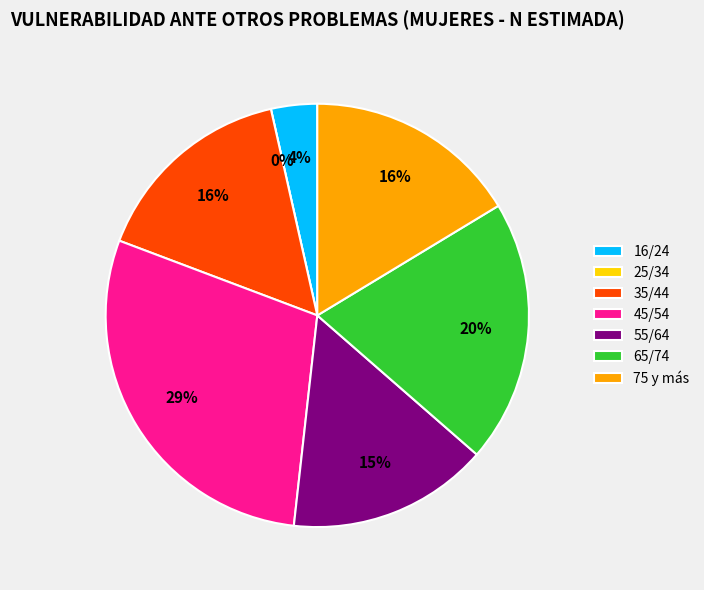

The 45/54 slice represents 29% of the pie. True or false?

True